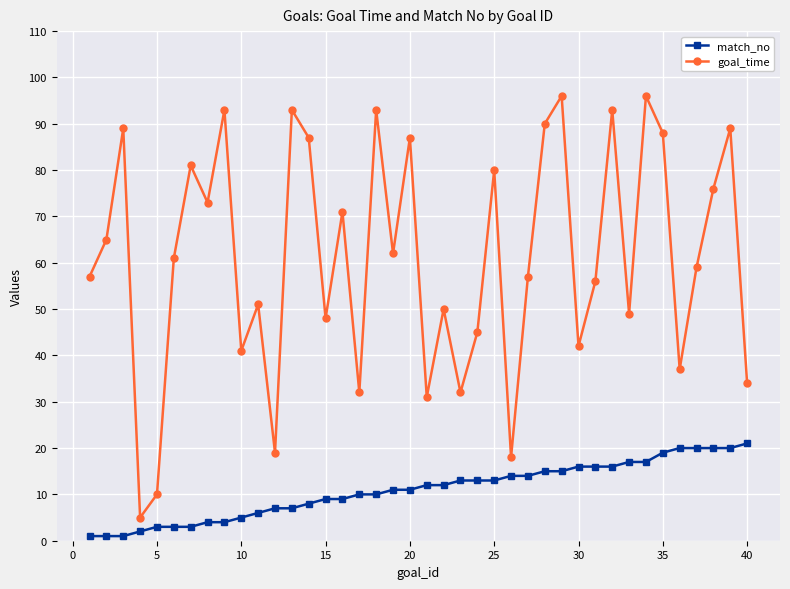

True or false: goal_time and match_no intersect in this chart.

False